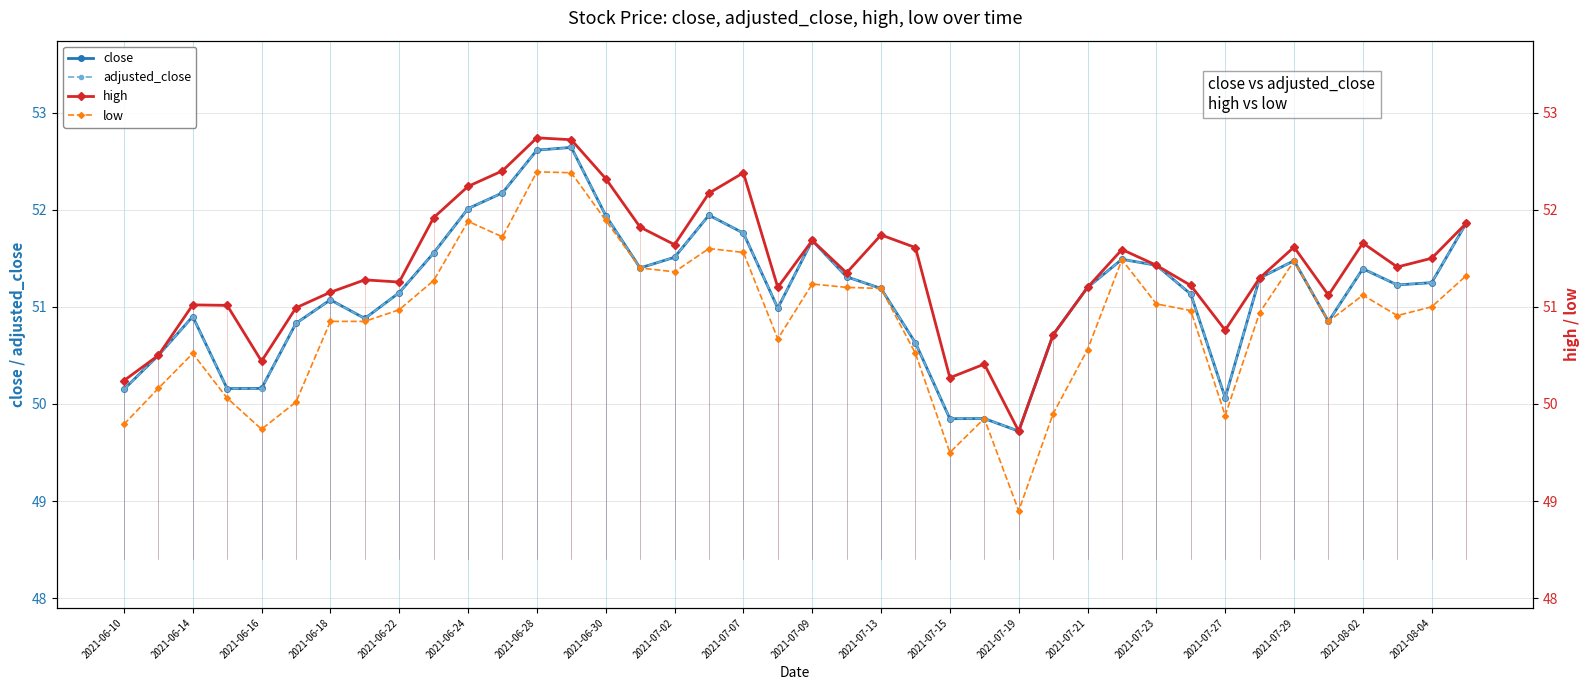

True or false: close and low cross at least once.

False